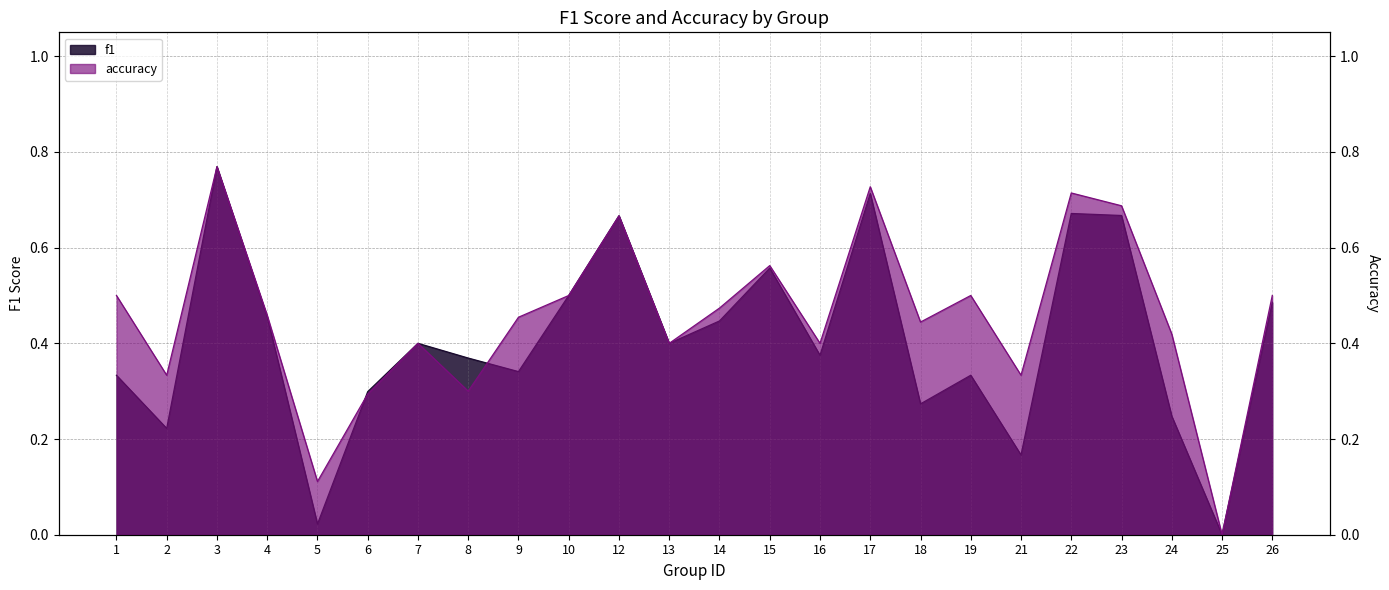

Which series changed the most between 16 and 21?

f1